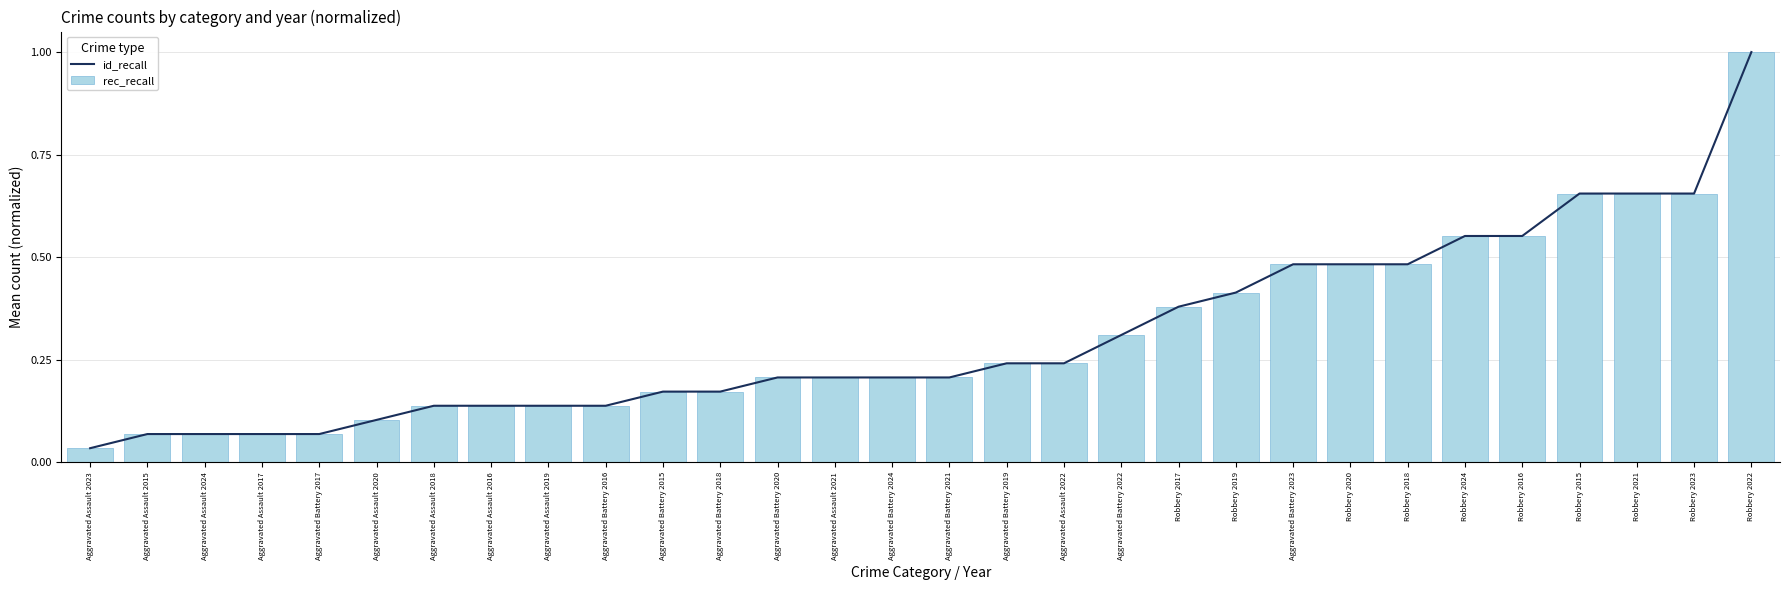

Reading right to left, transcribe all the data shown in this chart.

id_recall: 1.0	0.7	0.7	0.7	0.6	0.6	0.5	0.5	0.5	0.4	0.4	0.3	0.2	0.2	0.2	0.2	0.2	0.2	0.2	0.2	0.1	0.1	0.1	0.1	0.1	0.1	0.1	0.1	0.1	0.0
rec_recall: 1.0	0.7	0.7	0.7	0.6	0.6	0.5	0.5	0.5	0.4	0.4	0.3	0.2	0.2	0.2	0.2	0.2	0.2	0.2	0.2	0.1	0.1	0.1	0.1	0.1	0.1	0.1	0.1	0.1	0.0